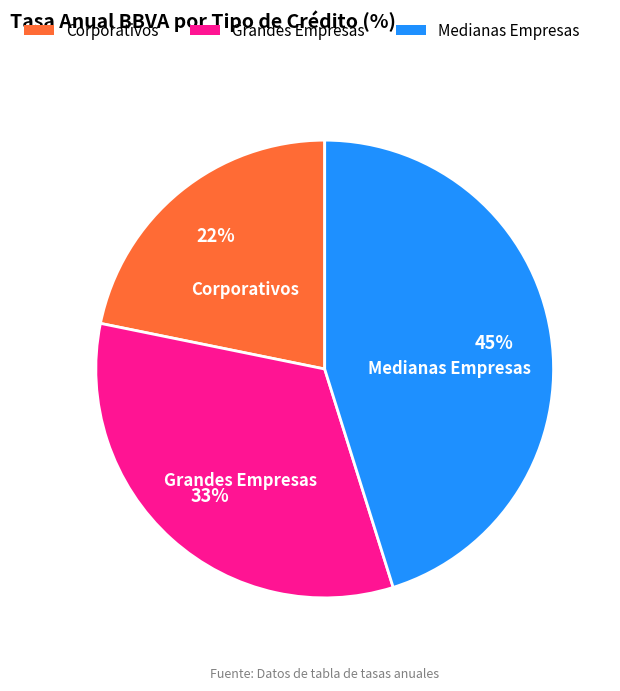

Rank the categories by value from lowest to highest.

Corporativos, Grandes Empresas, Medianas Empresas